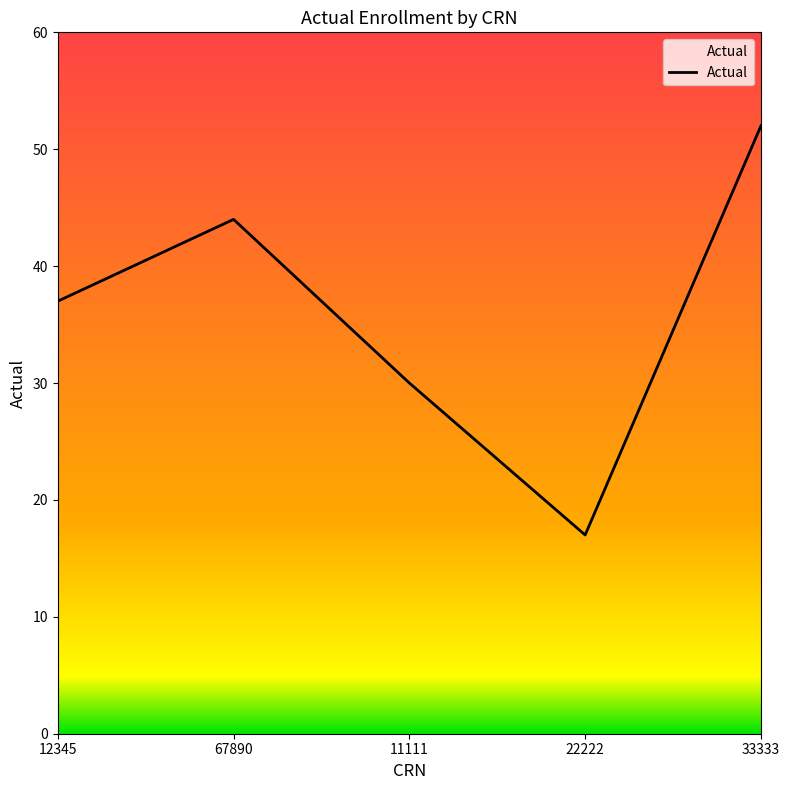

At which category does the data reach its first local valley?

22222